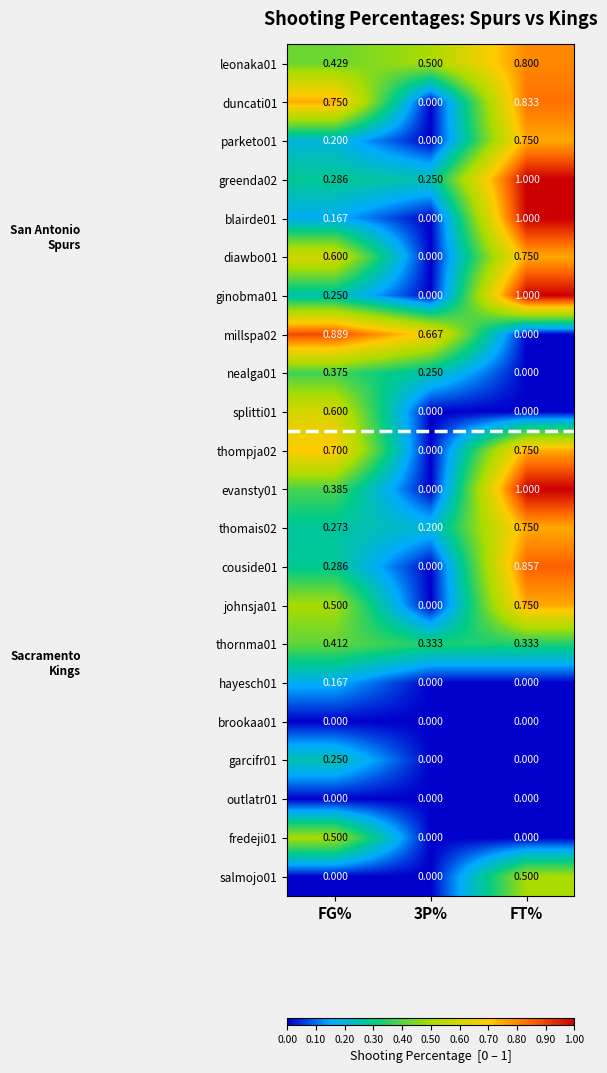

Which category has the highest value in the evansty01 series?

FT%